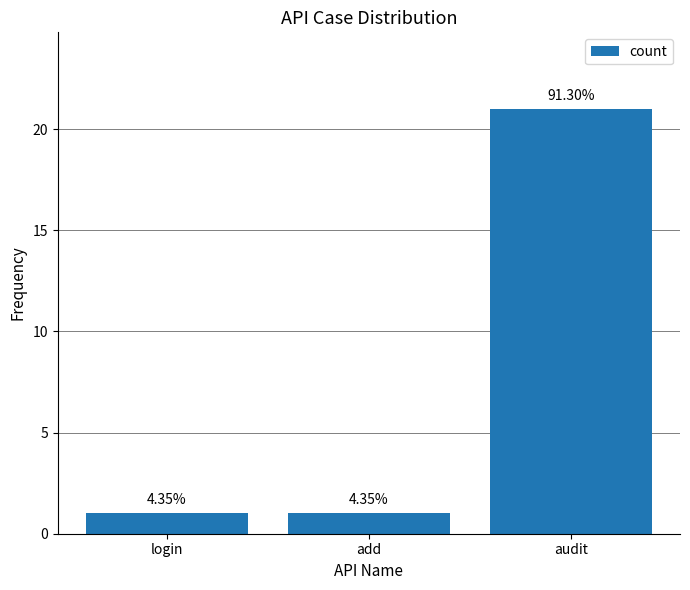

Does the chart contain any negative values?

No